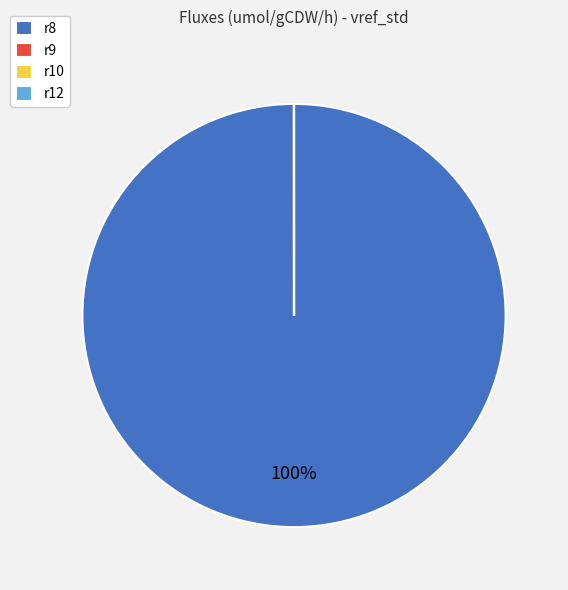

Which category accounts for the majority?

r8